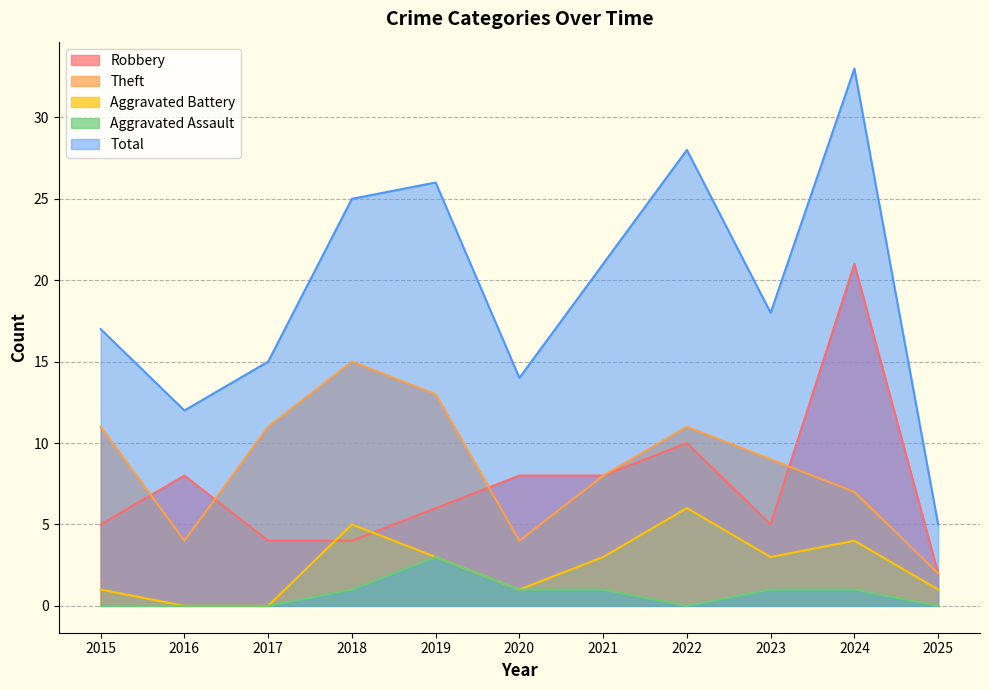

Reading right to left, what are all the values shown in this chart?

Robbery: 2	21	5	10	8	8	6	4	4	8	5
Theft: 2	7	9	11	8	4	13	15	11	4	11
Aggravated Battery: 1	4	3	6	3	1	3	5	0	0	1
Aggravated Assault: 0	1	1	0	1	1	3	1	0	0	0
Total: 5	33	18	28	21	14	26	25	15	12	17